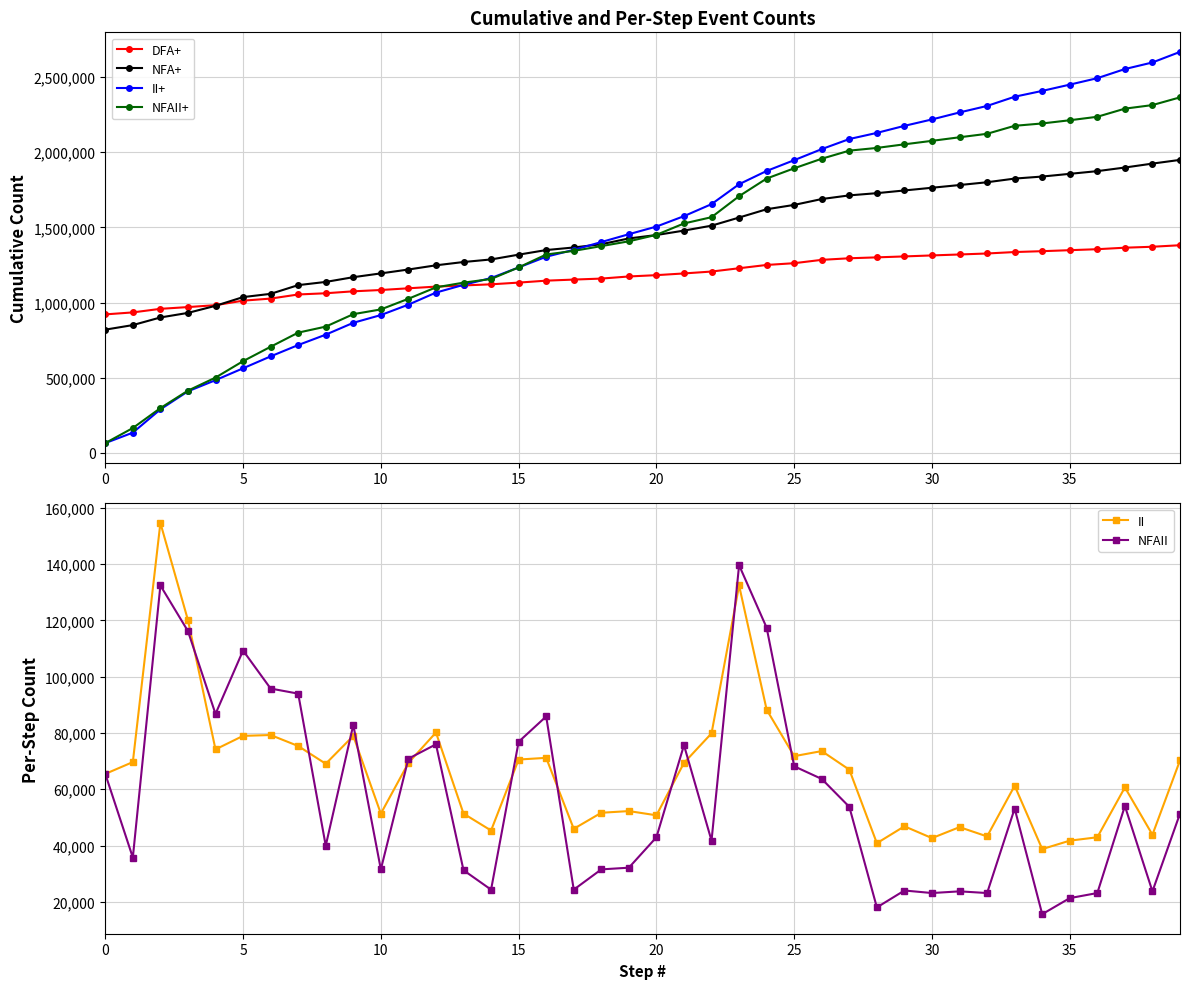

What are all the series names shown in the legend?

DFA+, NFA+, II+, NFAII+, II, NFAII